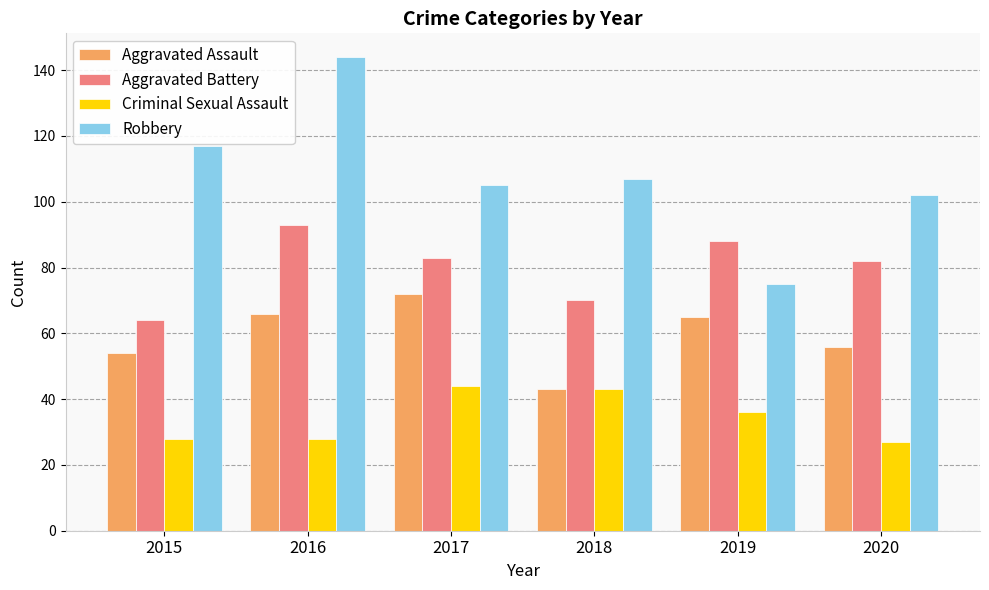

At 2020, list the series in order from smallest to largest.

Criminal Sexual Assault, Aggravated Assault, Aggravated Battery, Robbery